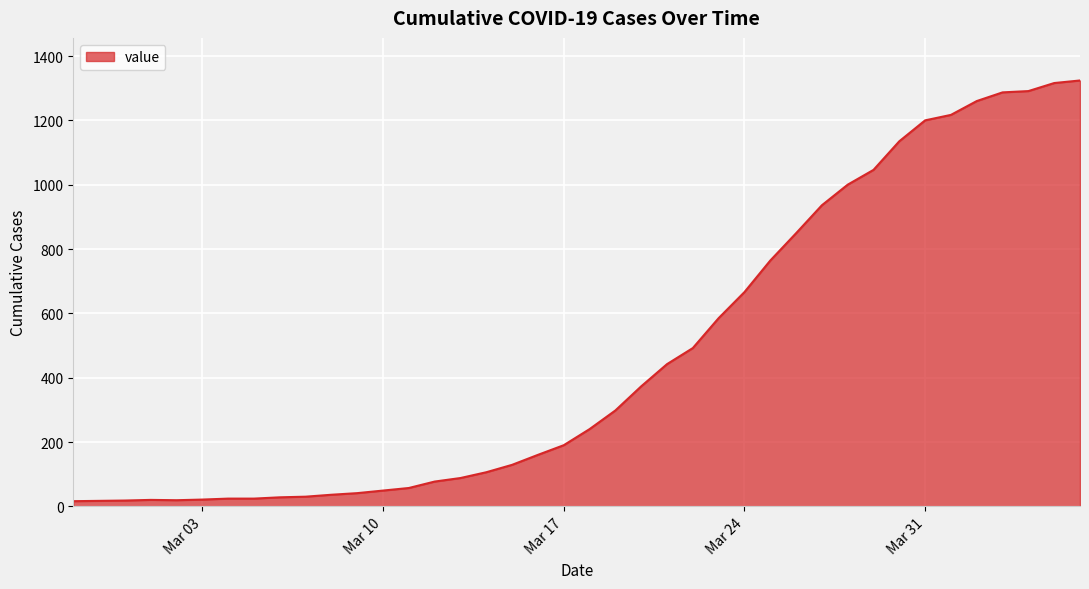

What is the maximum value shown in the chart?

1324